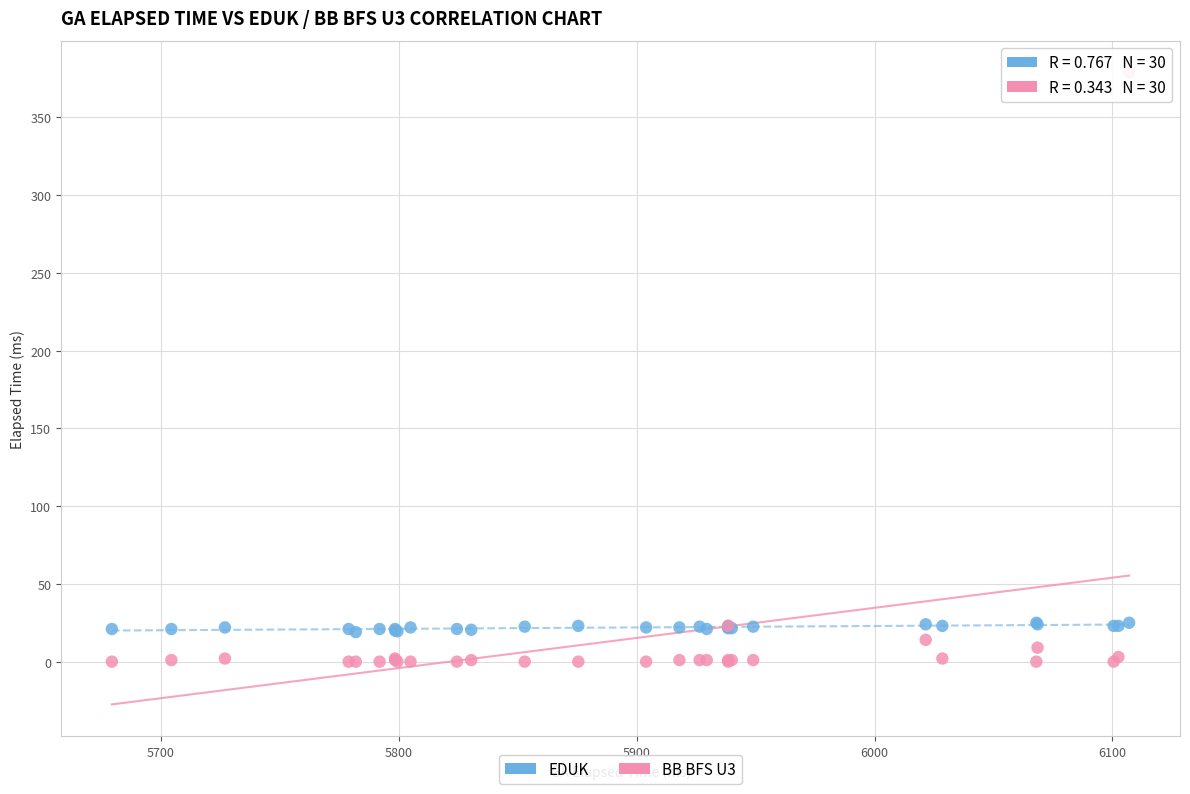

Which series contains the highest Y value?

BB BFS U3